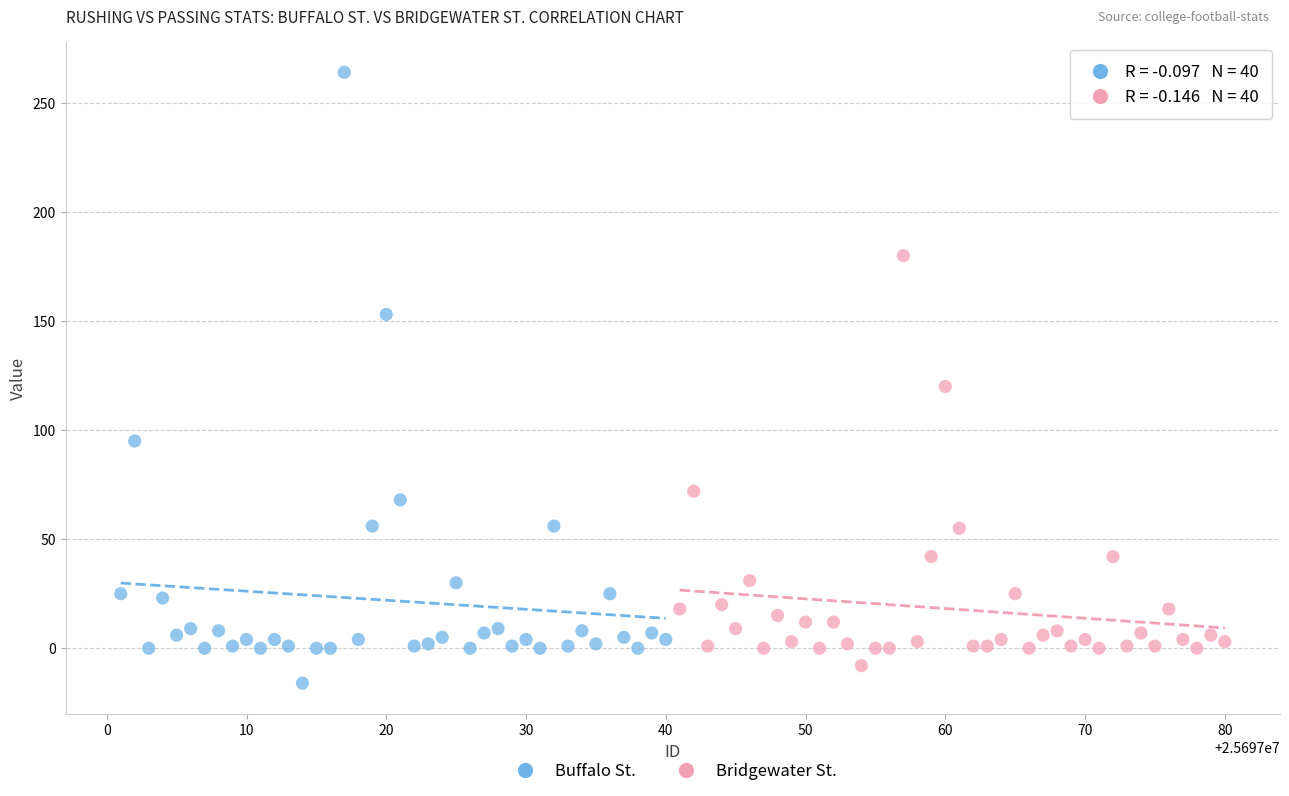

Which series has the largest Y range (max minus min)?

Buffalo St.